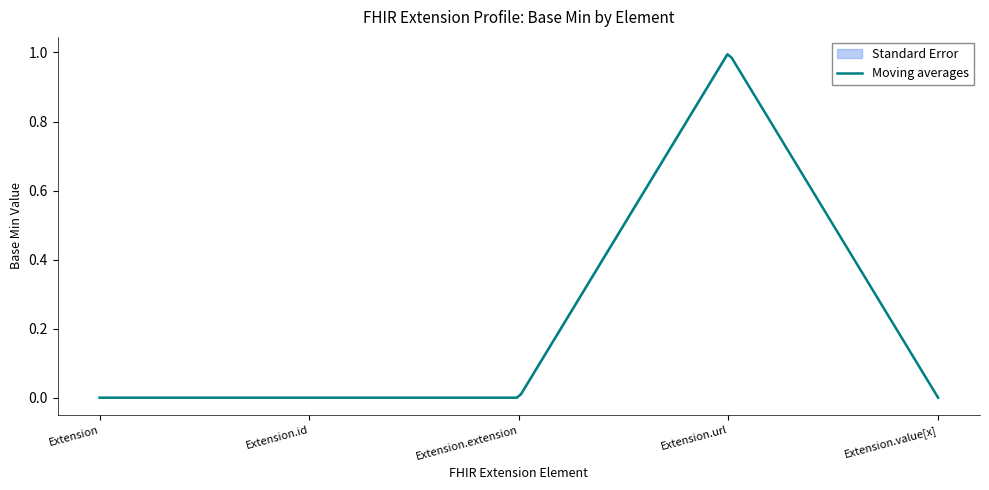

The value of Base Min upper at Extension.url is 1.0. True or false?

True